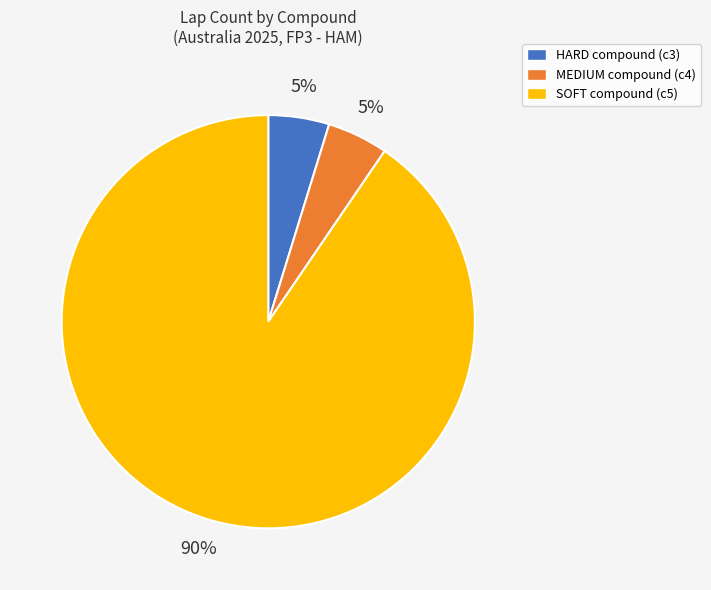

To the nearest percent, what percentage of the pie is SOFT?

90%